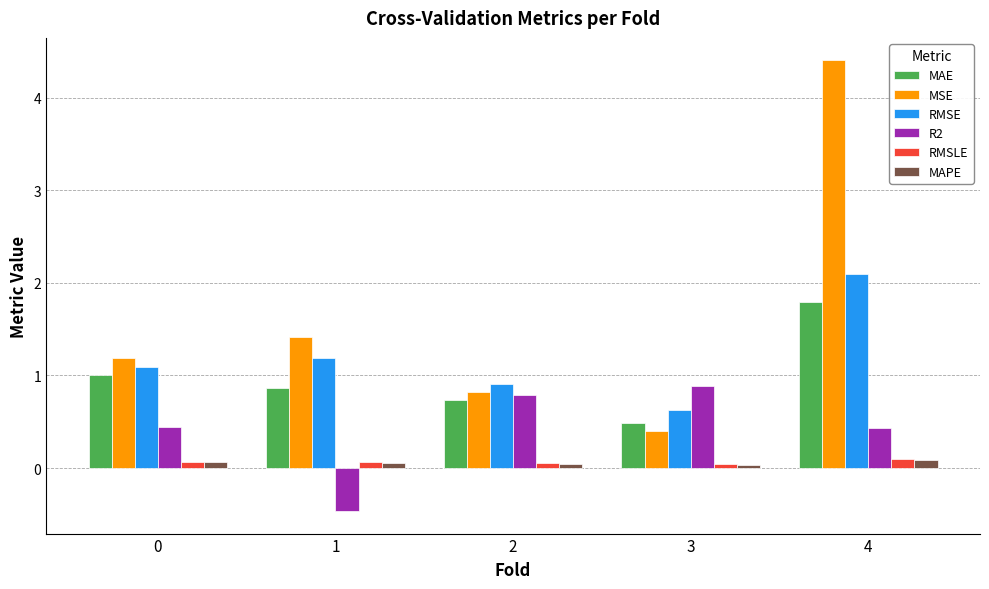

Which series has the widest spread of values?

MSE